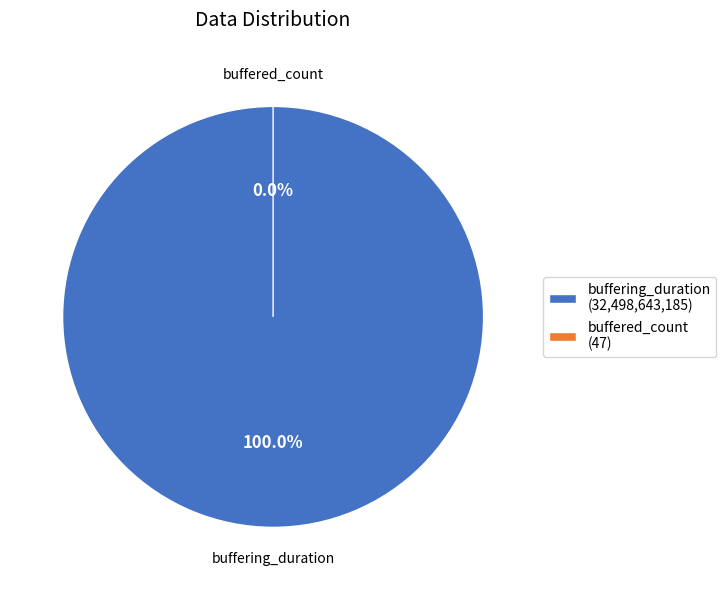

Combined, do buffering_duration and buffered_count account for over 50%?

Yes